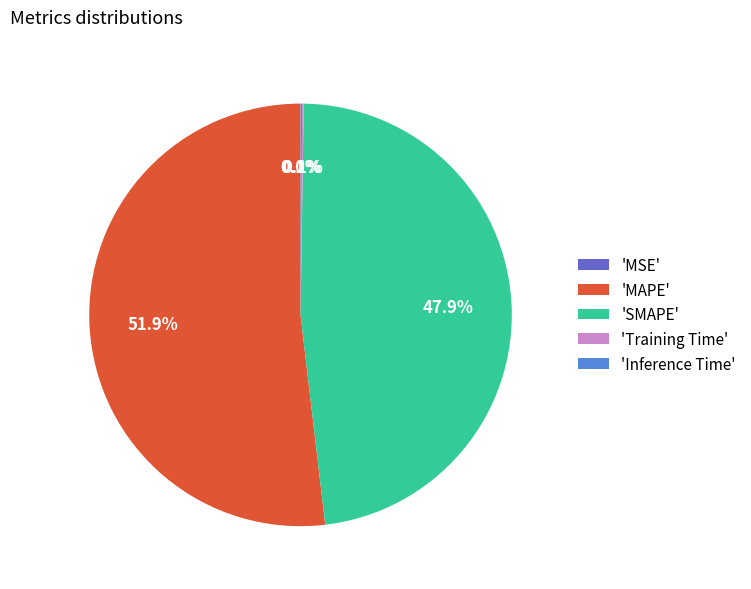

Which category has the biggest portion of the pie?

'MAPE'